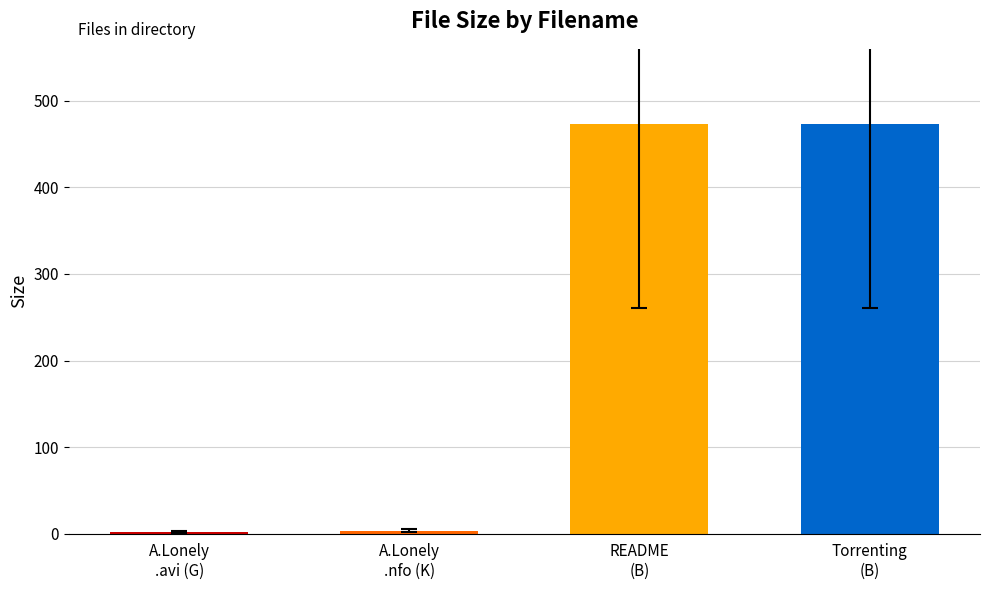

What is the label of the 1st bar from the right?

Torrenting
(B)